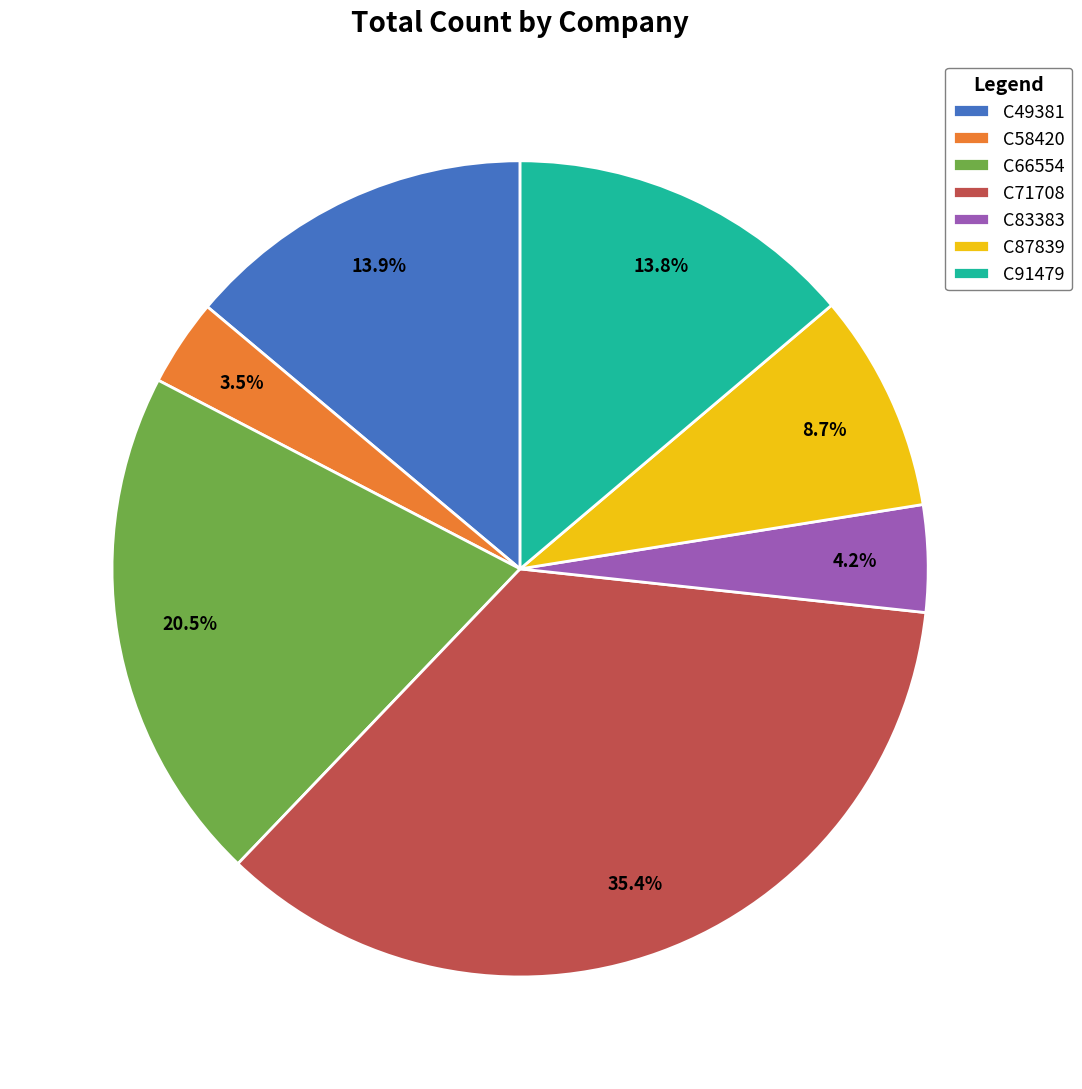

The C71708 slice represents 59% of the pie. True or false?

False